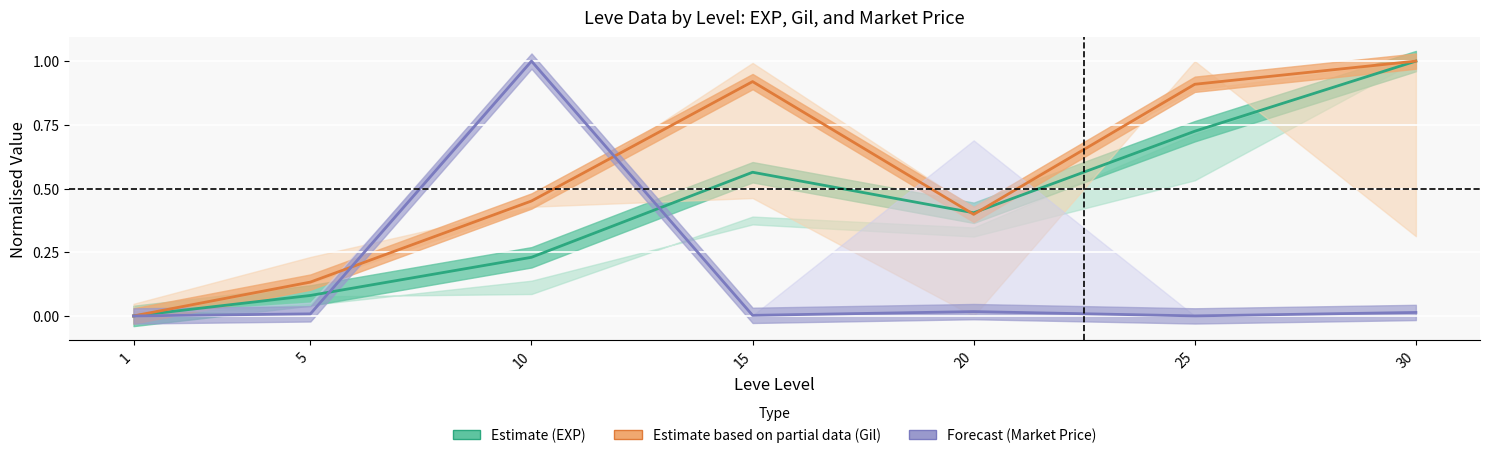

Reading left to right, transcribe all the data shown in this chart.

Estimate (EXP): 1=0.0	5=0.1	10=0.2	15=0.6	20=0.4	25=0.7	30=1.0
Estimate based on partial data (Gil): 1=0.0	5=0.1	10=0.5	15=0.9	20=0.4	25=0.9	30=1.0
Forecast (Market Price): 1=0.0	5=0.0	10=1.0	15=0.0	20=0.0	25=0.0	30=0.0